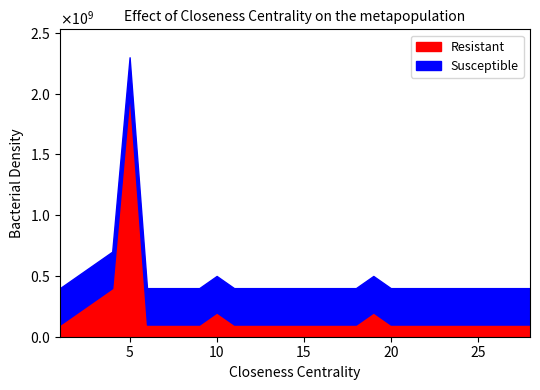

How many interior local peaks does the Resistant series have?

3